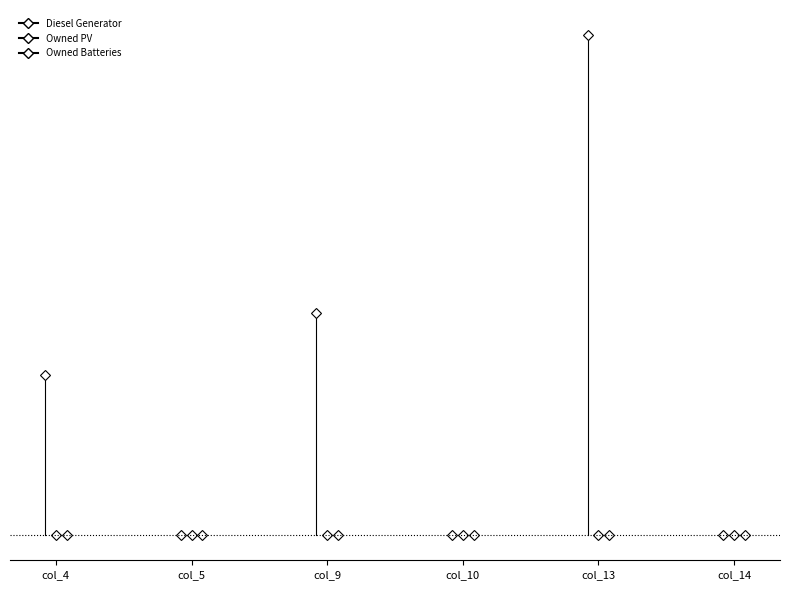

At how many categories does at least one series exceed 2?

1